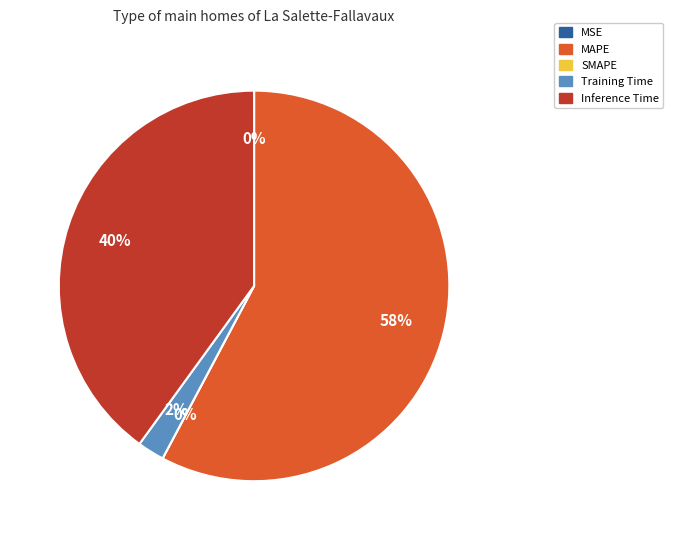

Which category has the smallest portion of the pie?

SMAPE